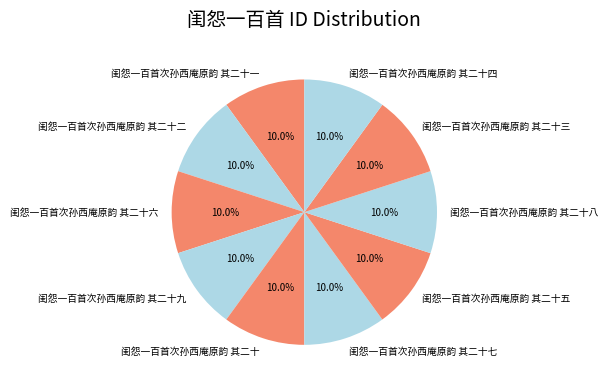

To the nearest percent, what percentage of the pie is 闺怨一百首次孙西庵原韵 其二十九?

10%